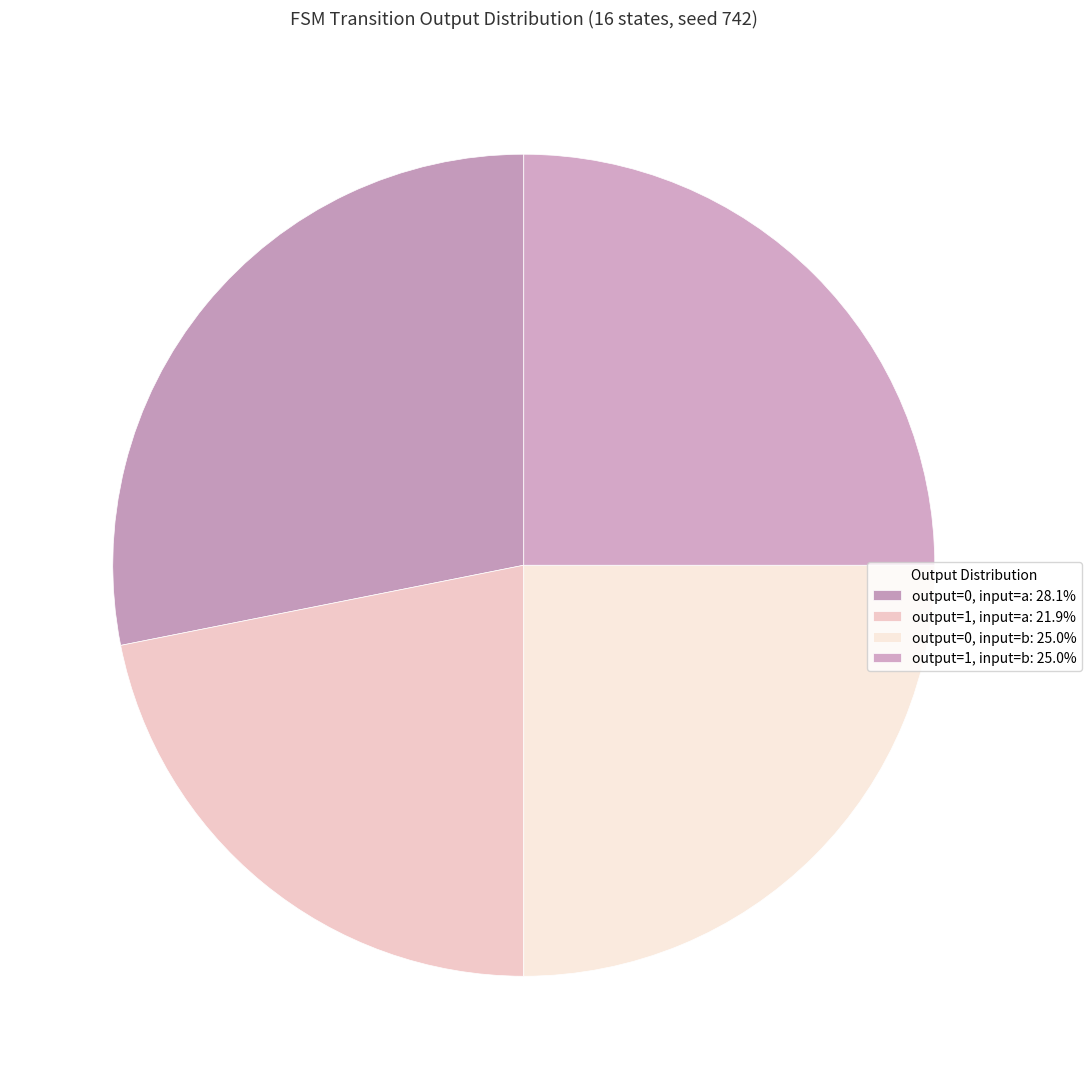

Which category has the smallest portion of the pie?

output_symbol=1 (input a)